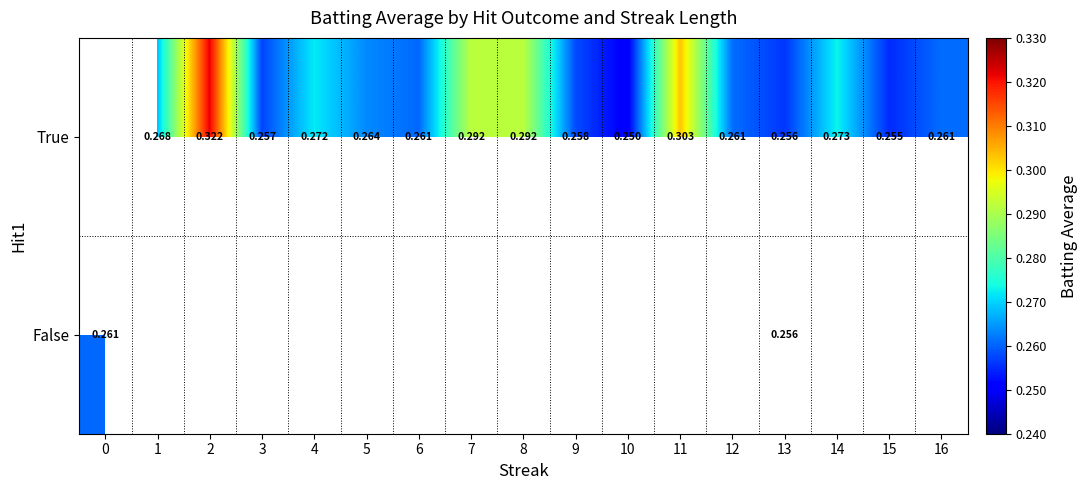

How many values in True are above zero?

16